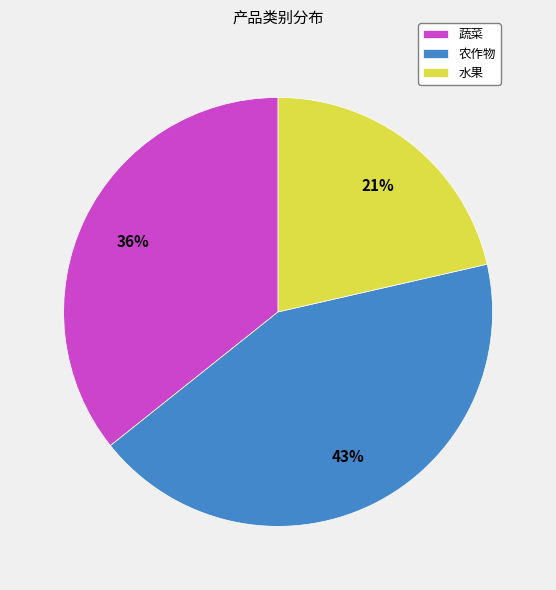

Does any single category account for the majority?

No